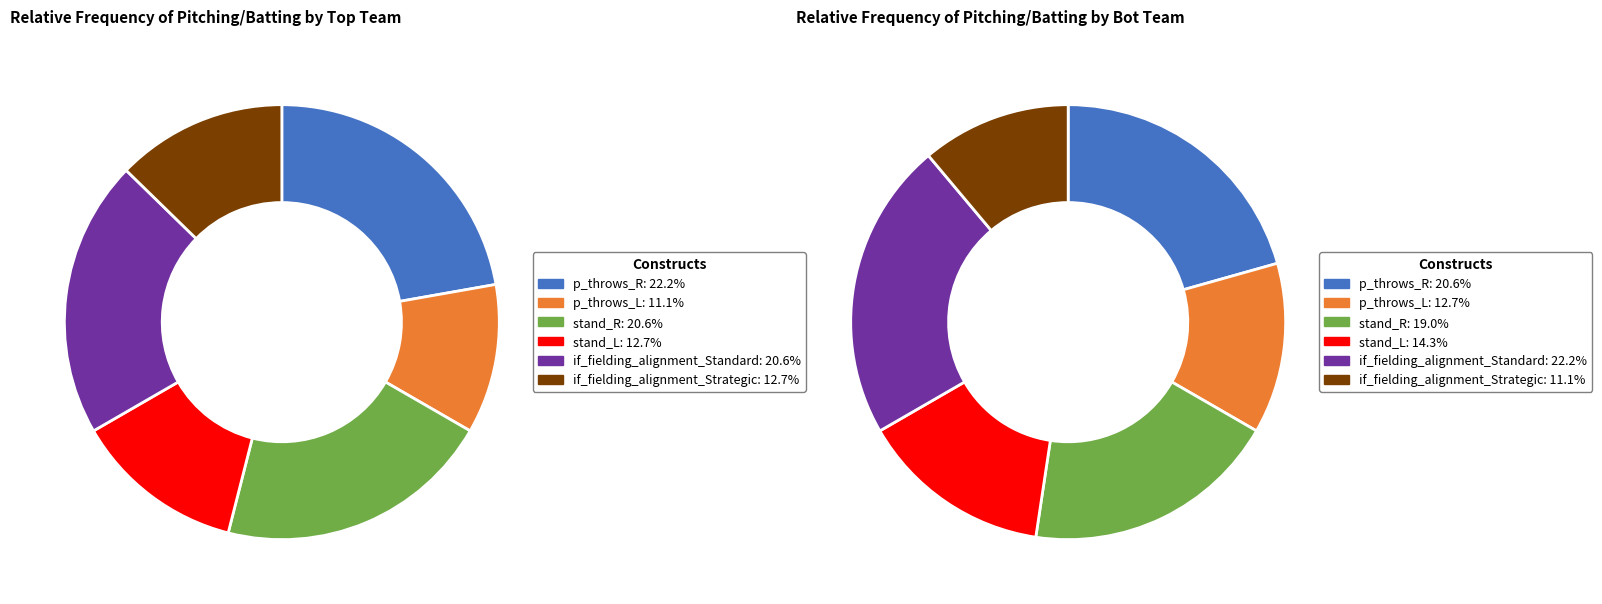

True or false: stand_L accounts for 22% of the total.

False